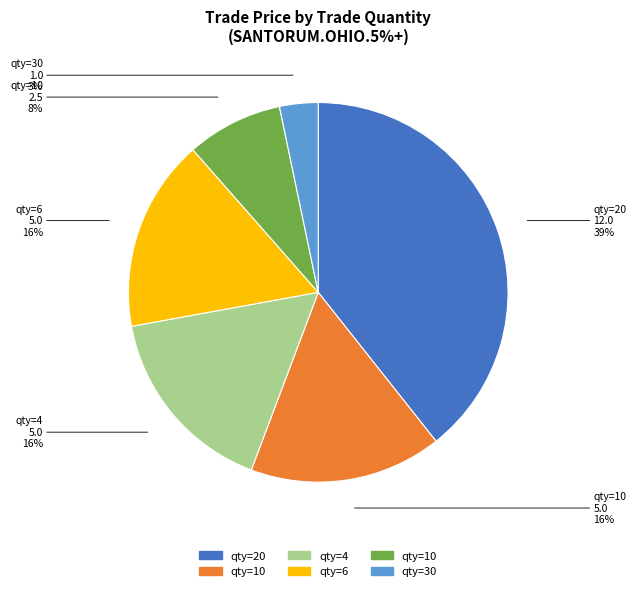

To the nearest percent, what is the average slice percentage?

17%